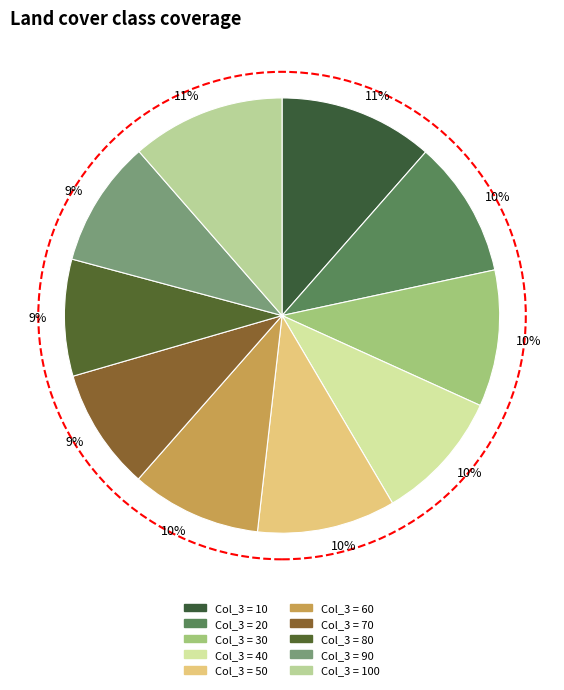

Is there any slice that represents more than half of the pie?

No